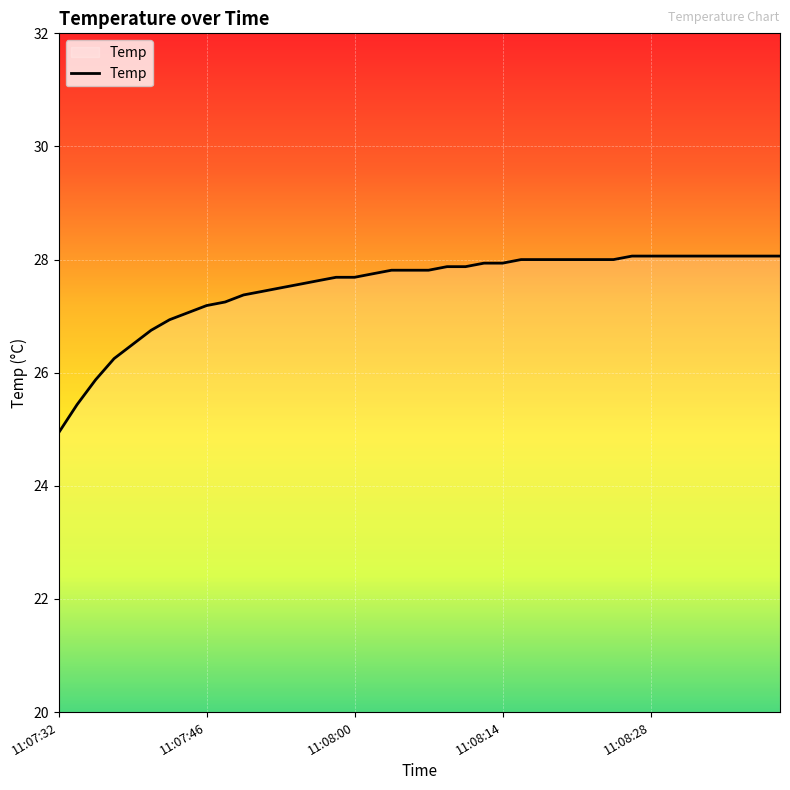

What is the greatest value displayed?

28.1